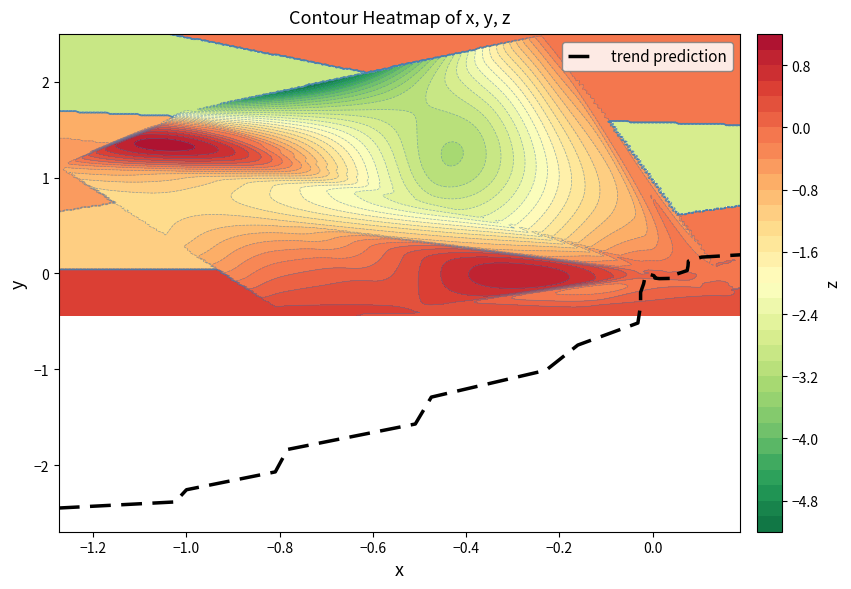

What is the minimum value for trend prediction?

-2.4